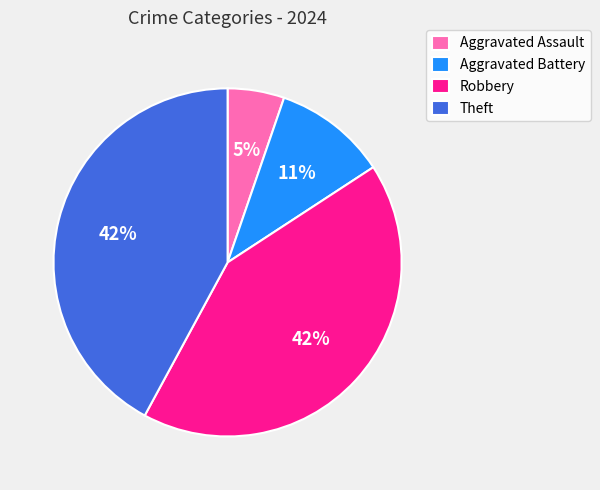

To the nearest percent, what is the average slice percentage?

25%